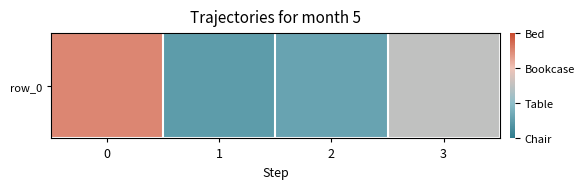

What is the average value?

98